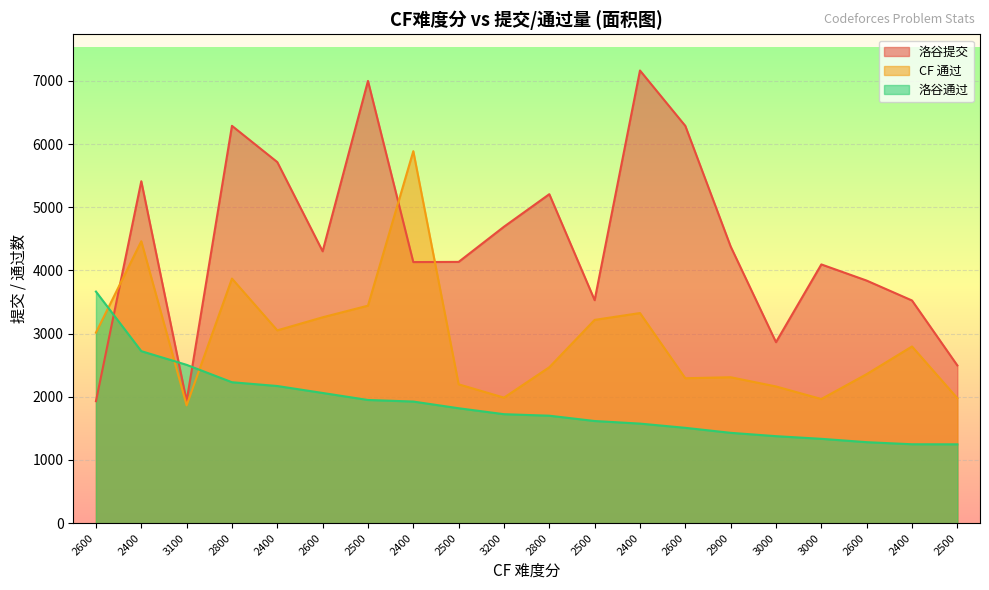

The value of CF 通过 at 2600 is 2359. True or false?

True